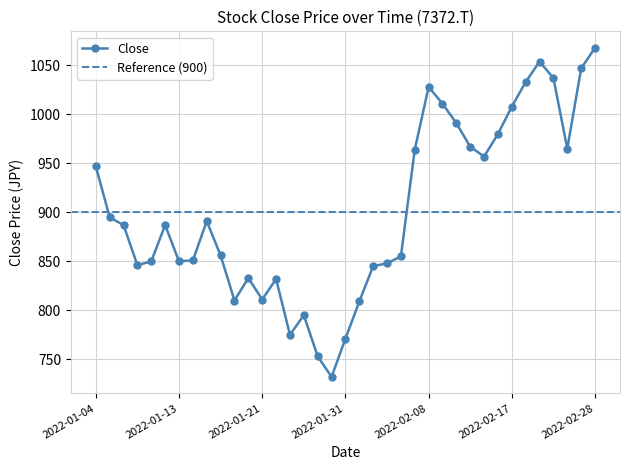

Read the value at 2022-02-10.

991